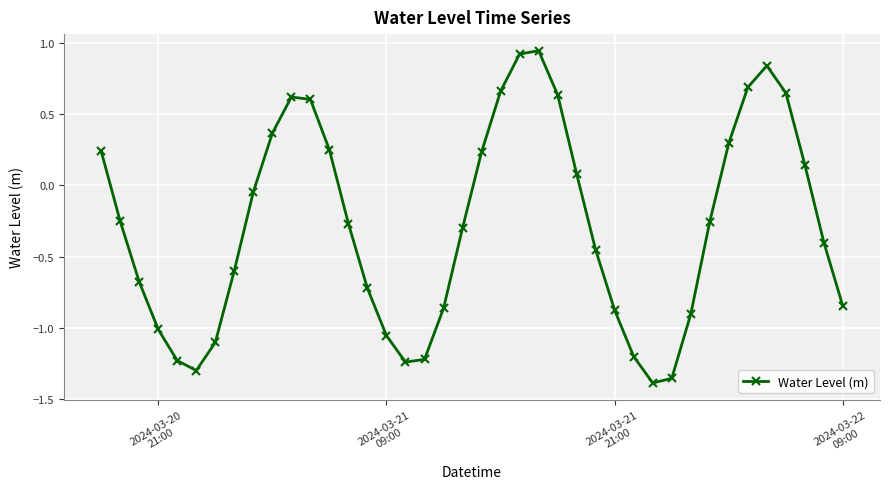

How many interior local peaks (higher than both neighbors) does the data have?

3